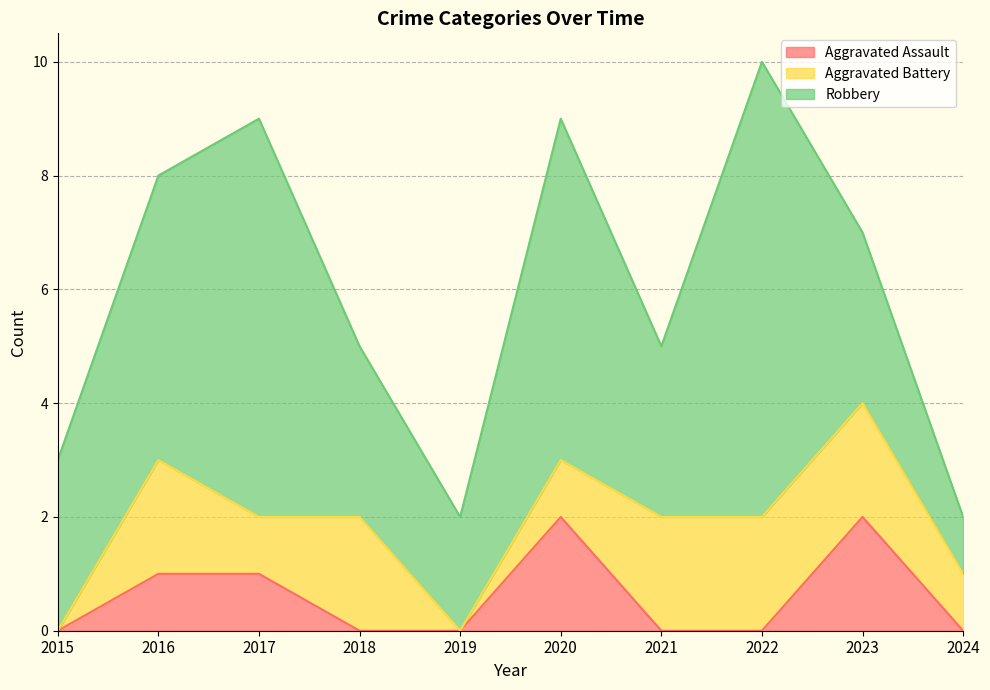

Which series changed the most between 2017 and 2022?

Aggravated Assault